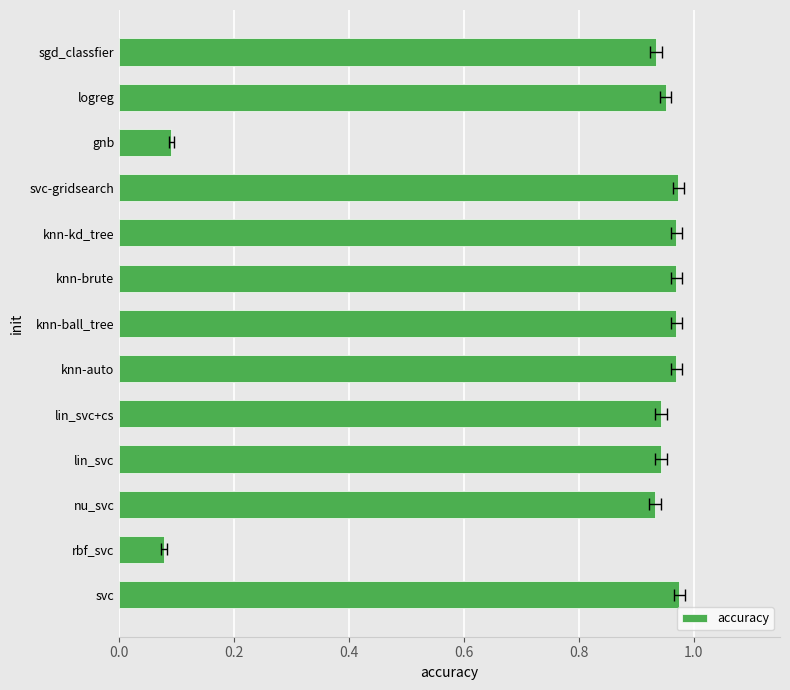

Reading left to right, transcribe all the data shown in this chart.

1.0	0.1	0.9	0.9	0.9	1.0	1.0	1.0	1.0	1.0	0.1	1.0	0.9